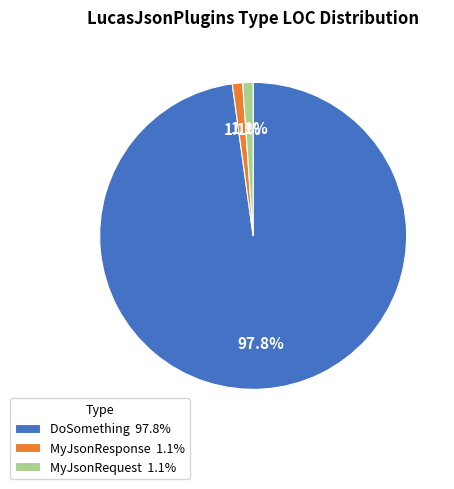

Which slice is the largest?

DoSomething